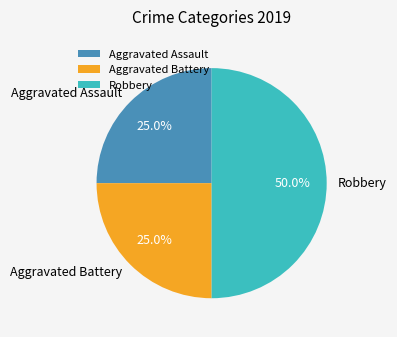

Is Aggravated Battery the majority of the pie?

No